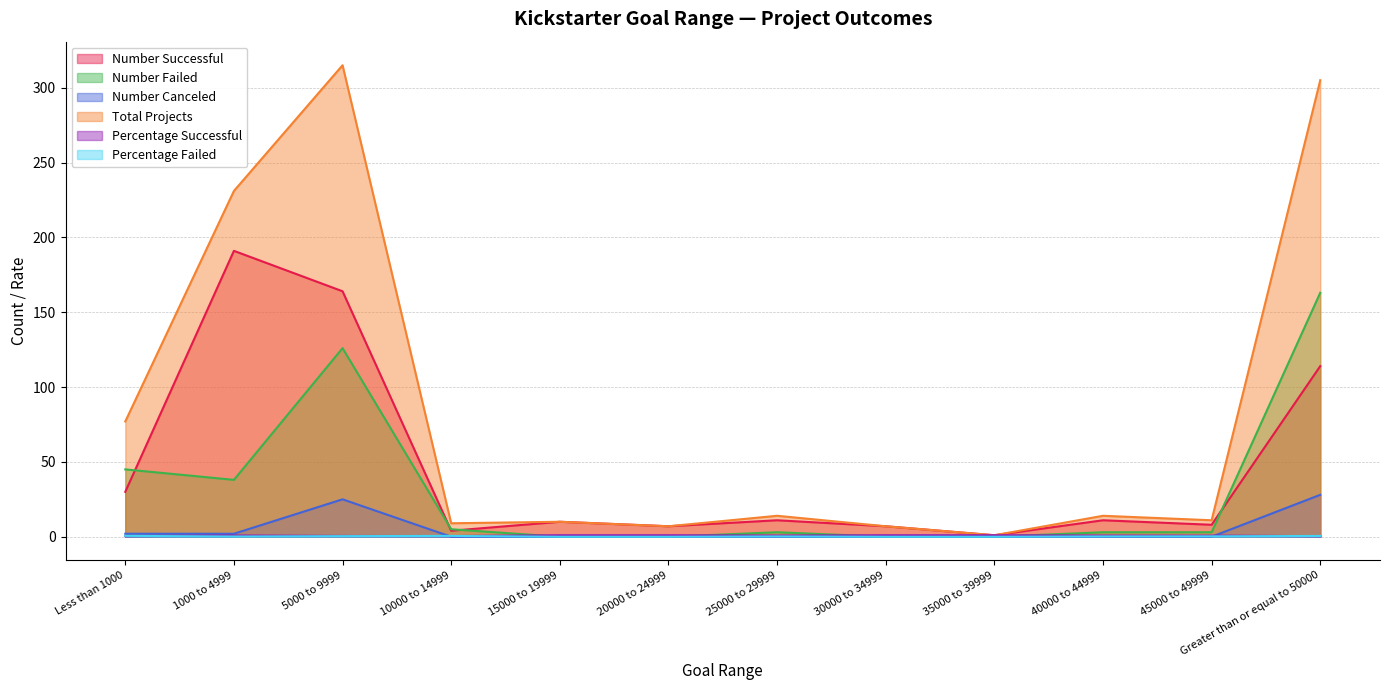

Which series has the largest total across all categories?

Total Projects